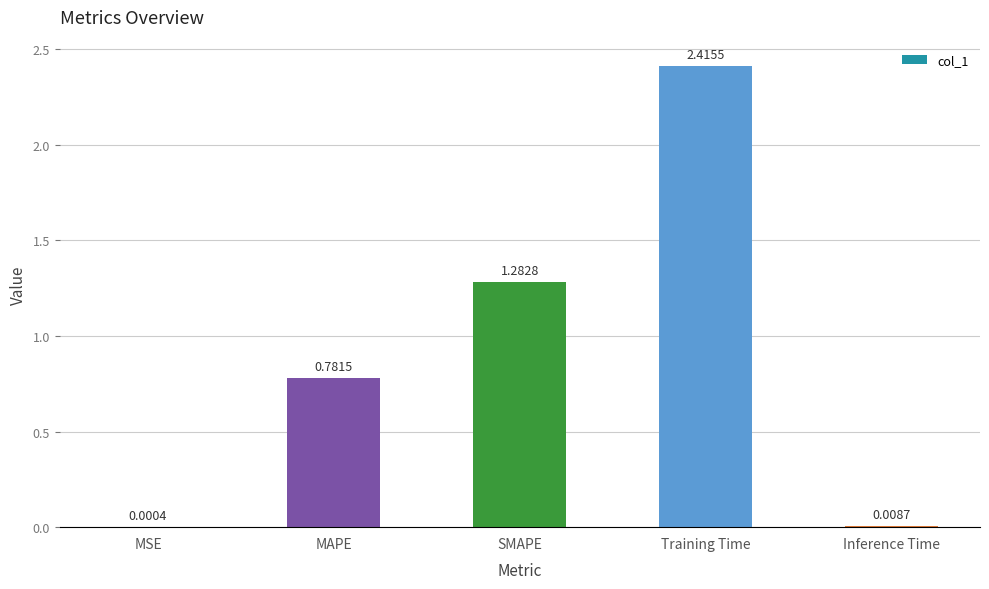

Which label corresponds to the largest value in the chart?

Training Time